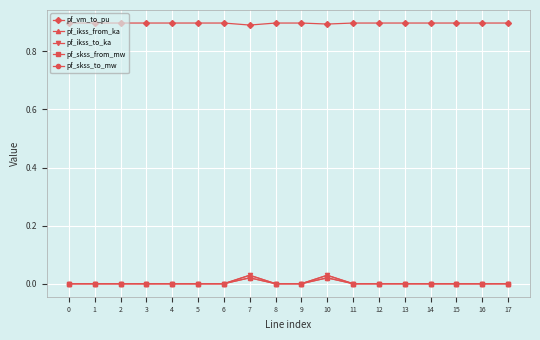

What is the difference between the highest and lowest values at 3?

0.9